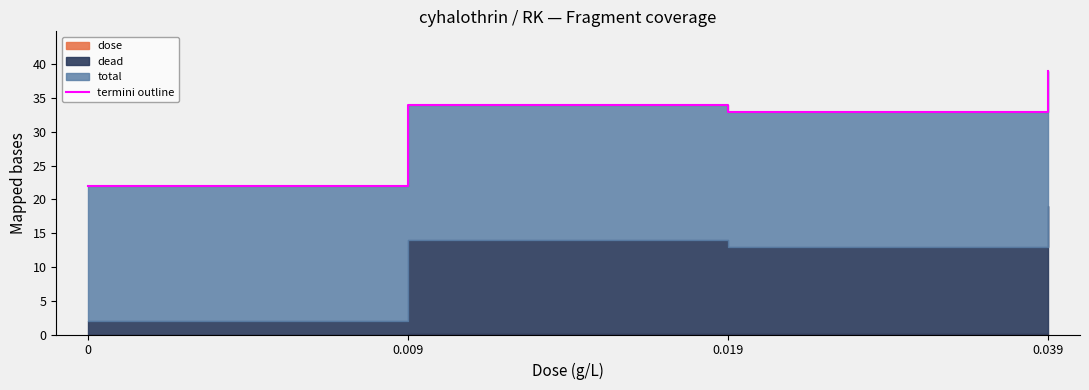

What is the value of the 3rd point from the left?

33.0